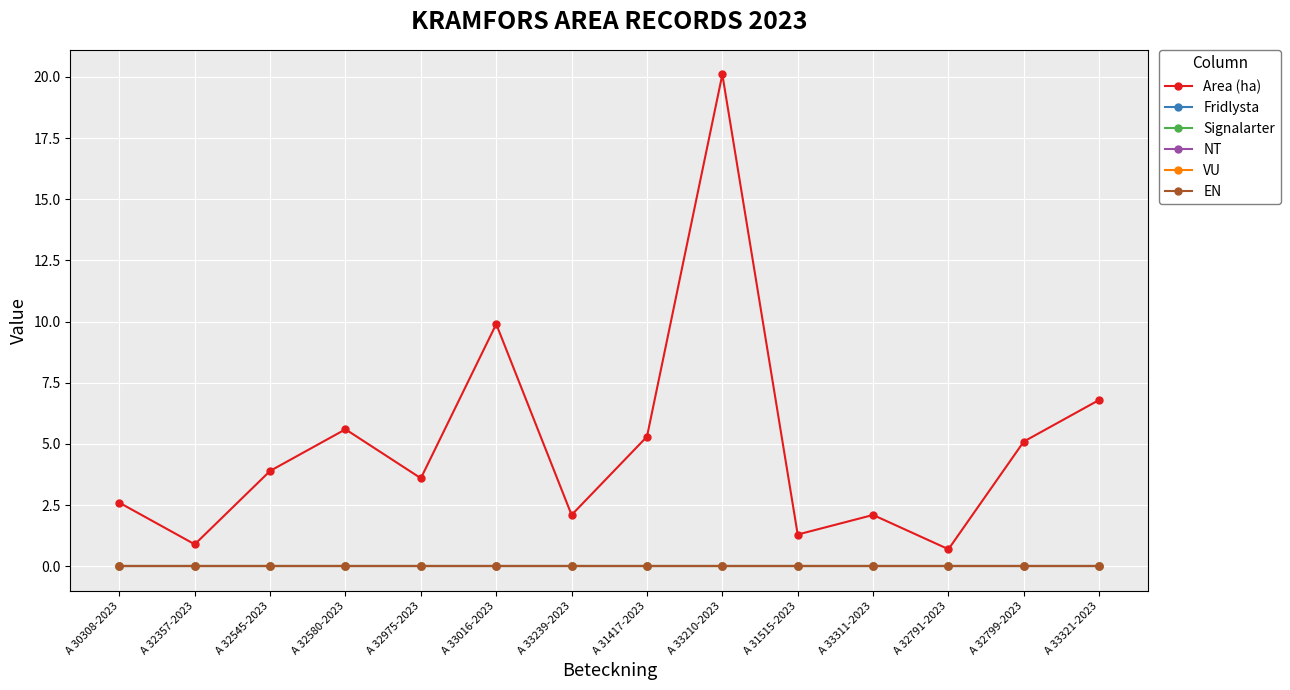

Reading right to left, what are all the values shown in this chart?

Area (ha): A 33321-2023=6.8	A 32799-2023=5.1	A 32791-2023=0.7	A 33311-2023=2.1	A 31515-2023=1.3	A 33210-2023=20.1	A 31417-2023=5.3	A 33239-2023=2.1	A 33016-2023=9.9	A 32975-2023=3.6	A 32580-2023=5.6	A 32545-2023=3.9	A 32357-2023=0.9	A 30308-2023=2.6
Fridlysta: A 33321-2023=0.0	A 32799-2023=0.0	A 32791-2023=0.0	A 33311-2023=0.0	A 31515-2023=0.0	A 33210-2023=0.0	A 31417-2023=0.0	A 33239-2023=0.0	A 33016-2023=0.0	A 32975-2023=0.0	A 32580-2023=0.0	A 32545-2023=0.0	A 32357-2023=0.0	A 30308-2023=0.0
Signalarter: A 33321-2023=0.0	A 32799-2023=0.0	A 32791-2023=0.0	A 33311-2023=0.0	A 31515-2023=0.0	A 33210-2023=0.0	A 31417-2023=0.0	A 33239-2023=0.0	A 33016-2023=0.0	A 32975-2023=0.0	A 32580-2023=0.0	A 32545-2023=0.0	A 32357-2023=0.0	A 30308-2023=0.0
NT: A 33321-2023=0.0	A 32799-2023=0.0	A 32791-2023=0.0	A 33311-2023=0.0	A 31515-2023=0.0	A 33210-2023=0.0	A 31417-2023=0.0	A 33239-2023=0.0	A 33016-2023=0.0	A 32975-2023=0.0	A 32580-2023=0.0	A 32545-2023=0.0	A 32357-2023=0.0	A 30308-2023=0.0
VU: A 33321-2023=0.0	A 32799-2023=0.0	A 32791-2023=0.0	A 33311-2023=0.0	A 31515-2023=0.0	A 33210-2023=0.0	A 31417-2023=0.0	A 33239-2023=0.0	A 33016-2023=0.0	A 32975-2023=0.0	A 32580-2023=0.0	A 32545-2023=0.0	A 32357-2023=0.0	A 30308-2023=0.0
EN: A 33321-2023=0.0	A 32799-2023=0.0	A 32791-2023=0.0	A 33311-2023=0.0	A 31515-2023=0.0	A 33210-2023=0.0	A 31417-2023=0.0	A 33239-2023=0.0	A 33016-2023=0.0	A 32975-2023=0.0	A 32580-2023=0.0	A 32545-2023=0.0	A 32357-2023=0.0	A 30308-2023=0.0